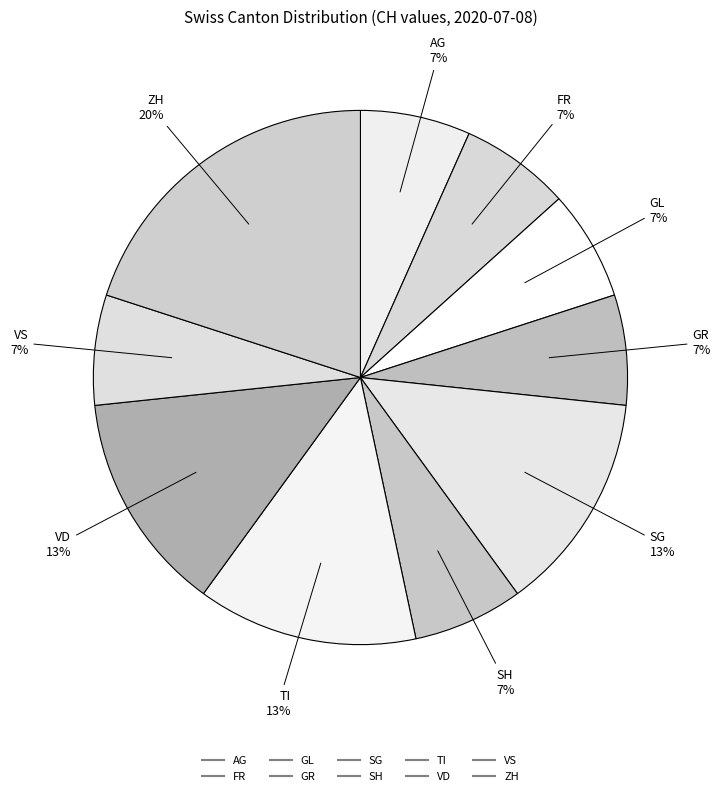

How many segments does this pie chart have?

10